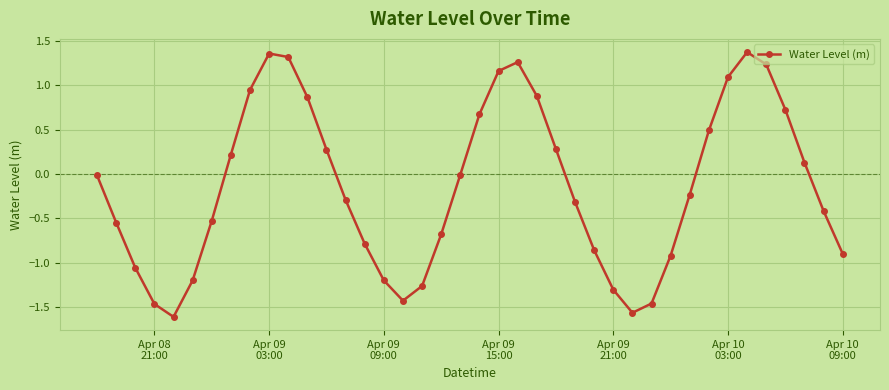

How many points are lower than both their immediate neighbors (excluding endpoints)?

3